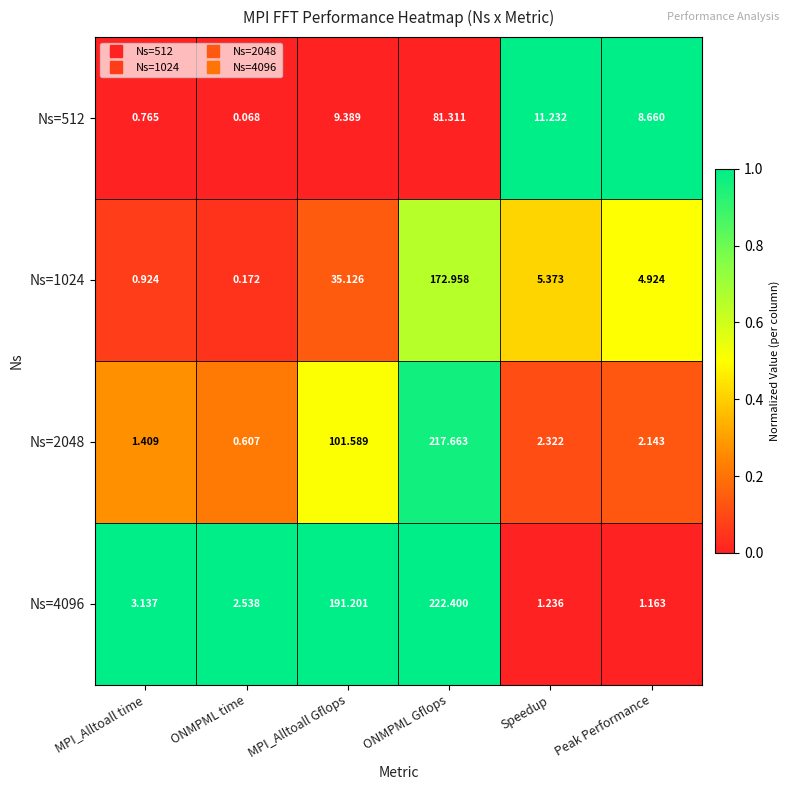

Rank the categories by Ns=4096 value from highest to lowest.

ONMPML Gflops, MPI_Alltoall Gflops, MPI_Alltoall time, ONMPML time, Speedup, Peak Performance